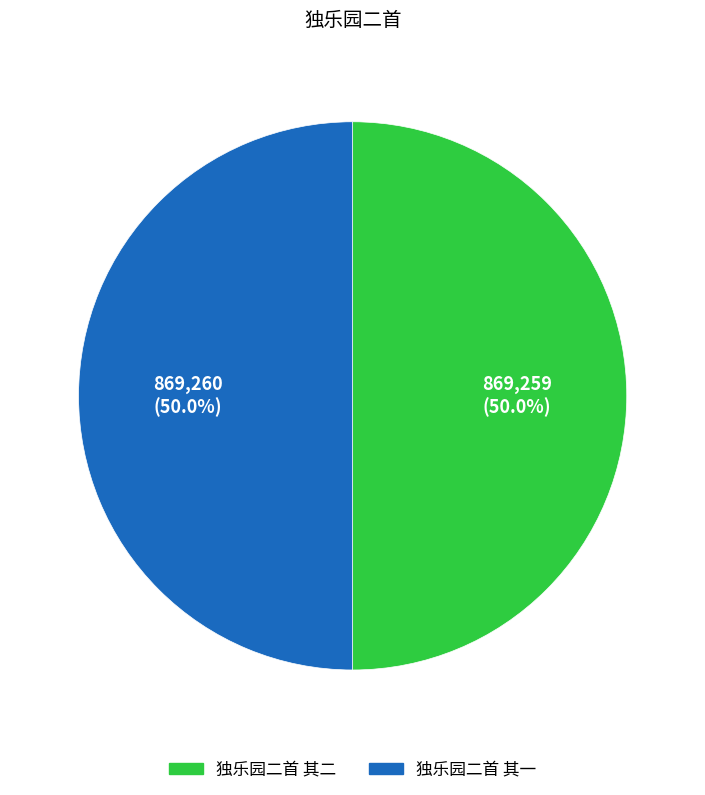

To the nearest percent, what portion does 独乐园二首 其一 represent?

50%